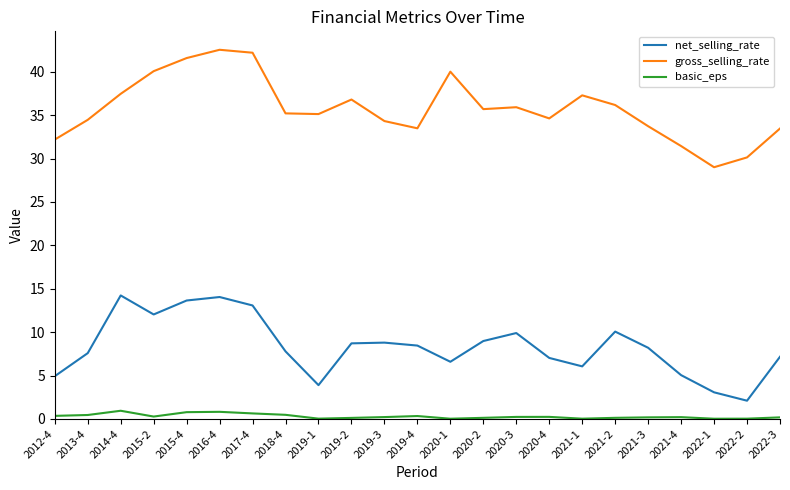

How many series are shown in this chart?

3